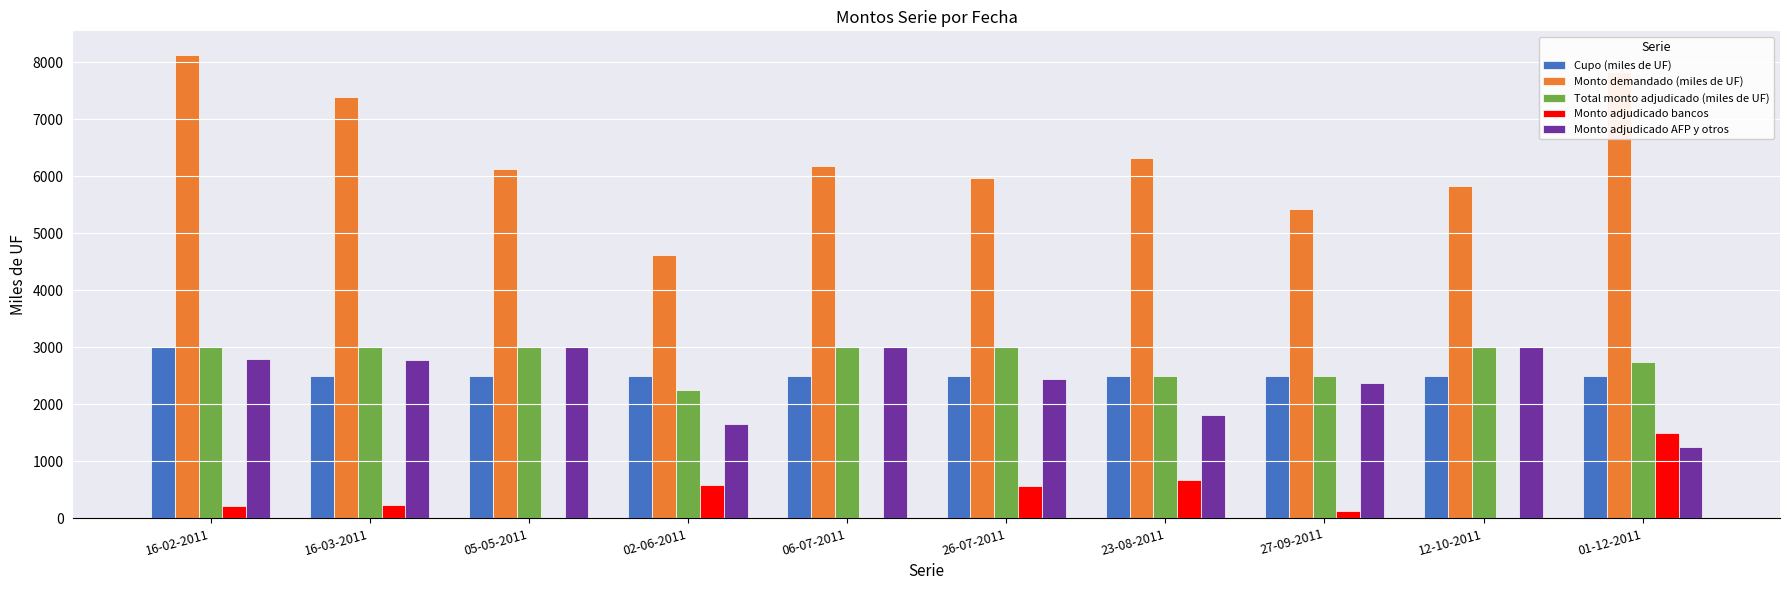

Which series changed the most between 23-08-2011 and 01-12-2011?

Monto demandado (miles de UF)